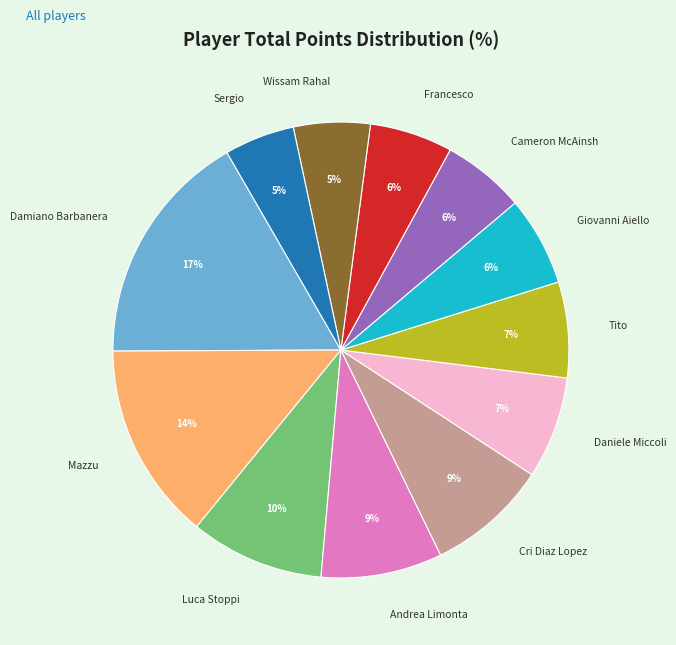

Which slice is the largest?

Damiano Barbanera